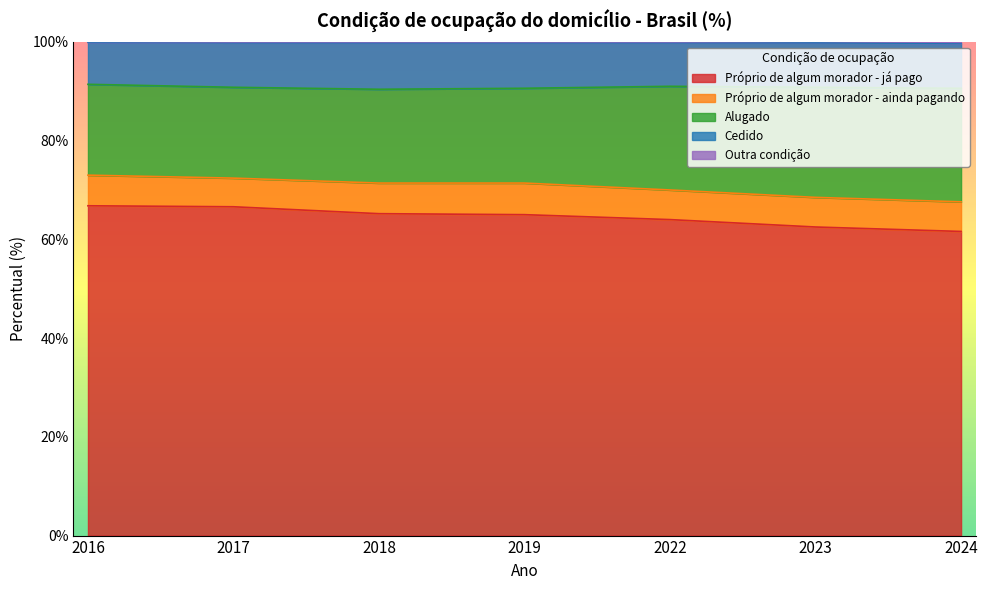

What is the greatest value displayed?

91.4